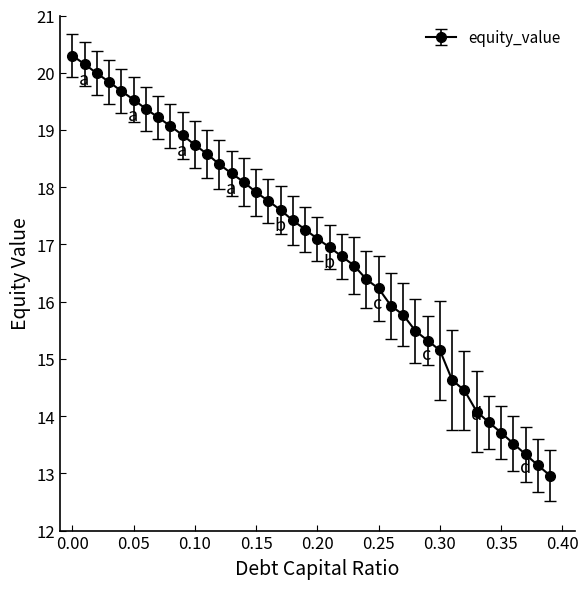

What is the difference between the maximum and minimum values?

7.3